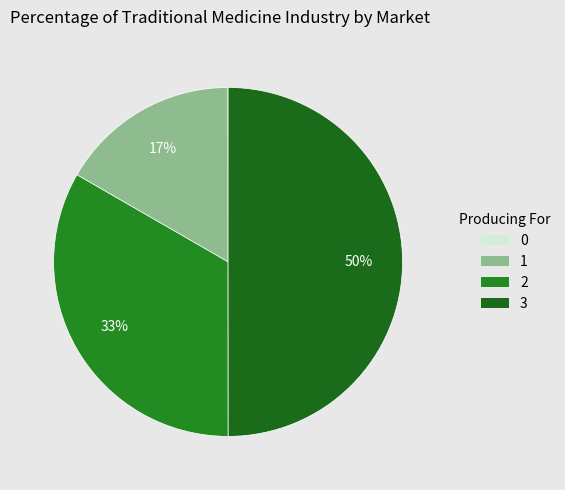

What is the total percentage of 1 and 2?

50.0%